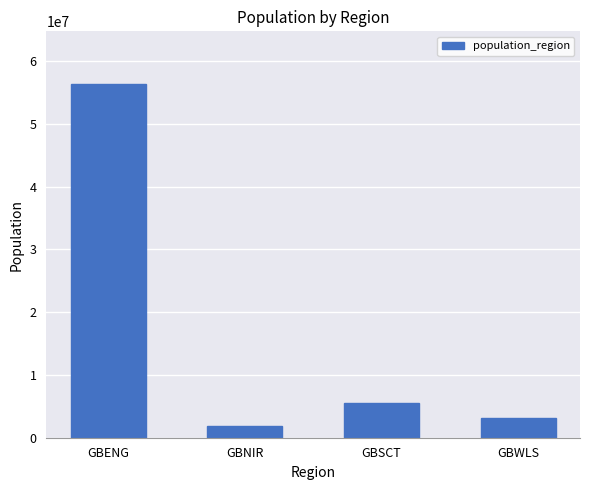

Reading left to right, extract all data points from this chart.

56286961	1893667	5463300	3152879